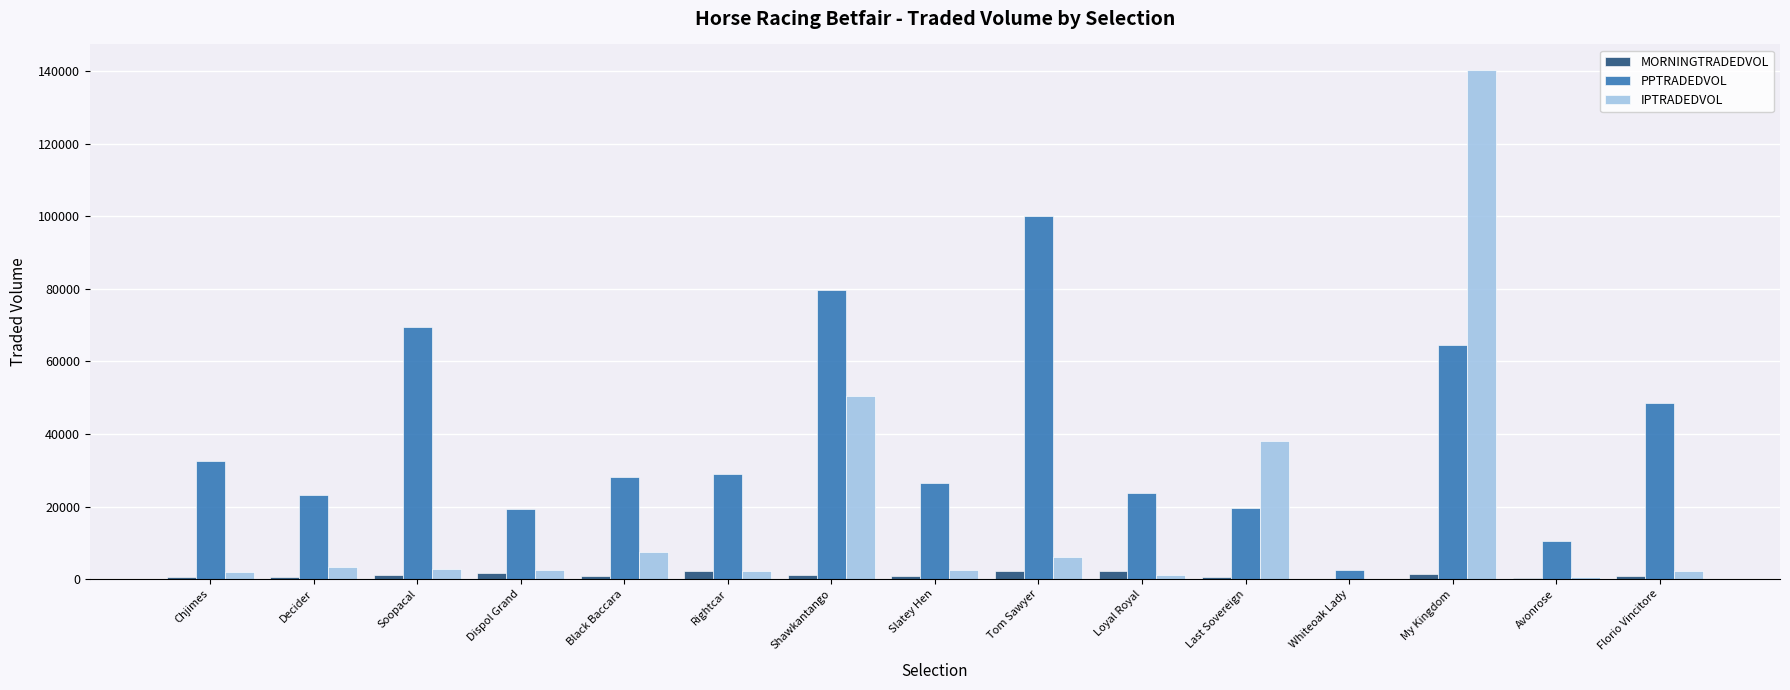

At which category is the sum across all series the highest?

My Kingdom